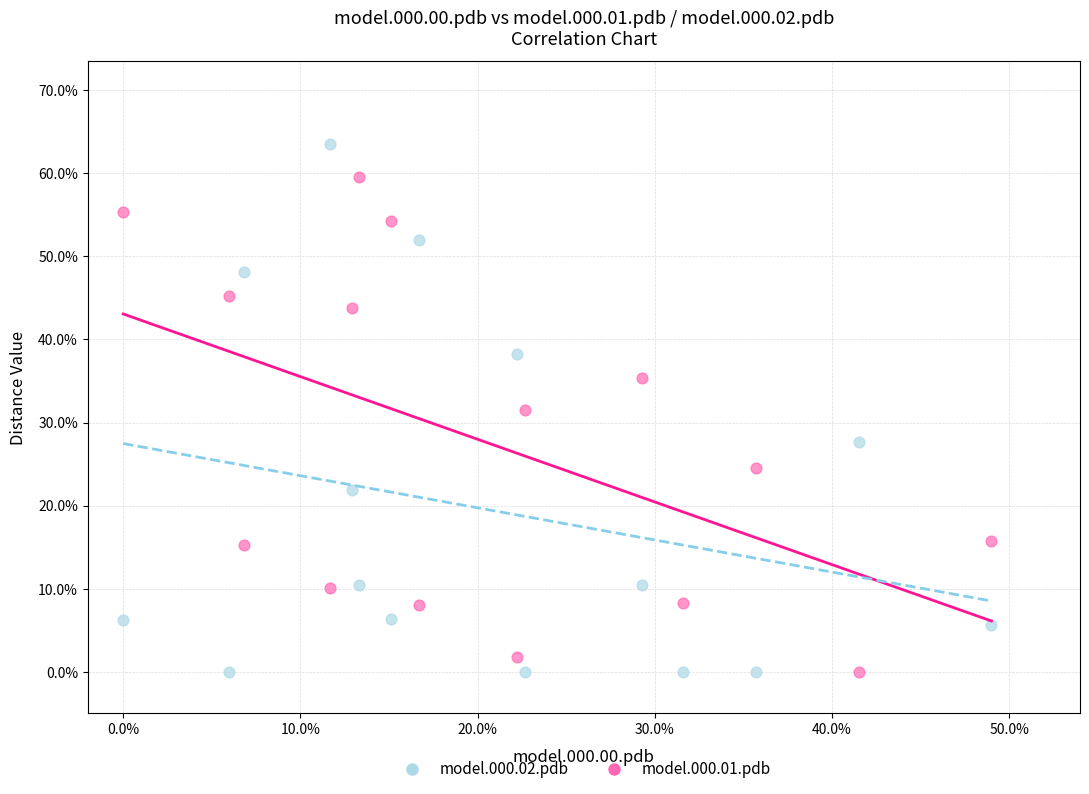

What are all the series names shown in the legend?

model.000.02.pdb, model.000.01.pdb